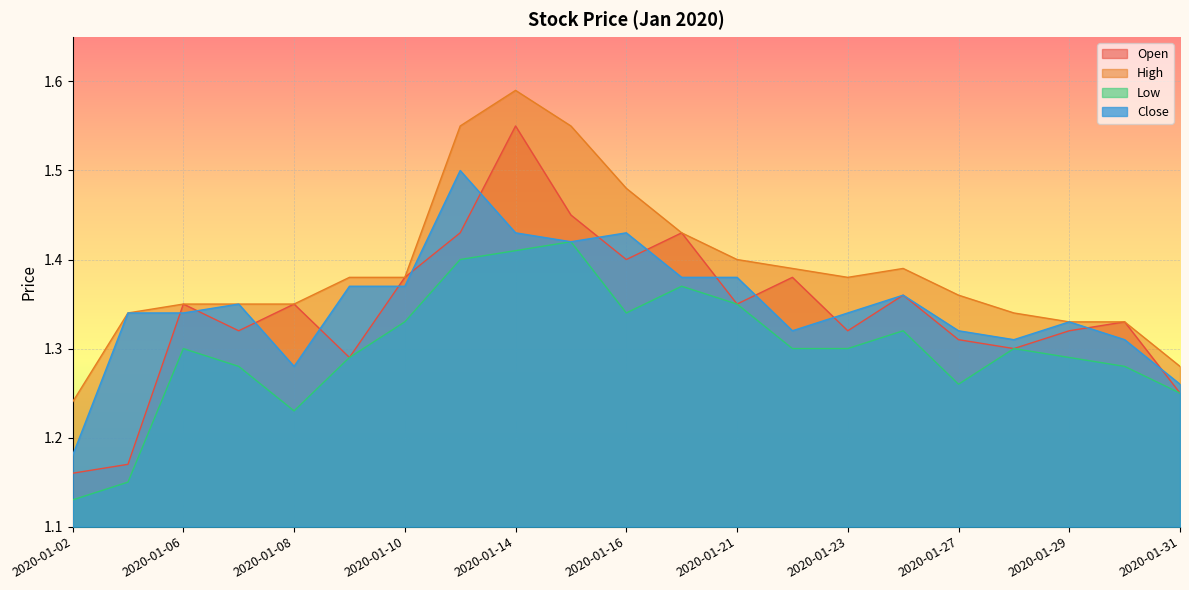

How many lines are shown in the chart?

4